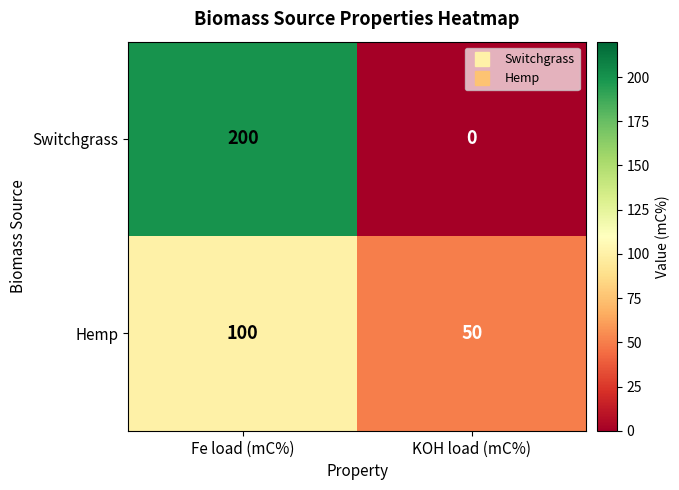

What is the spread (max minus min) of values at Fe load (mC%)?

100